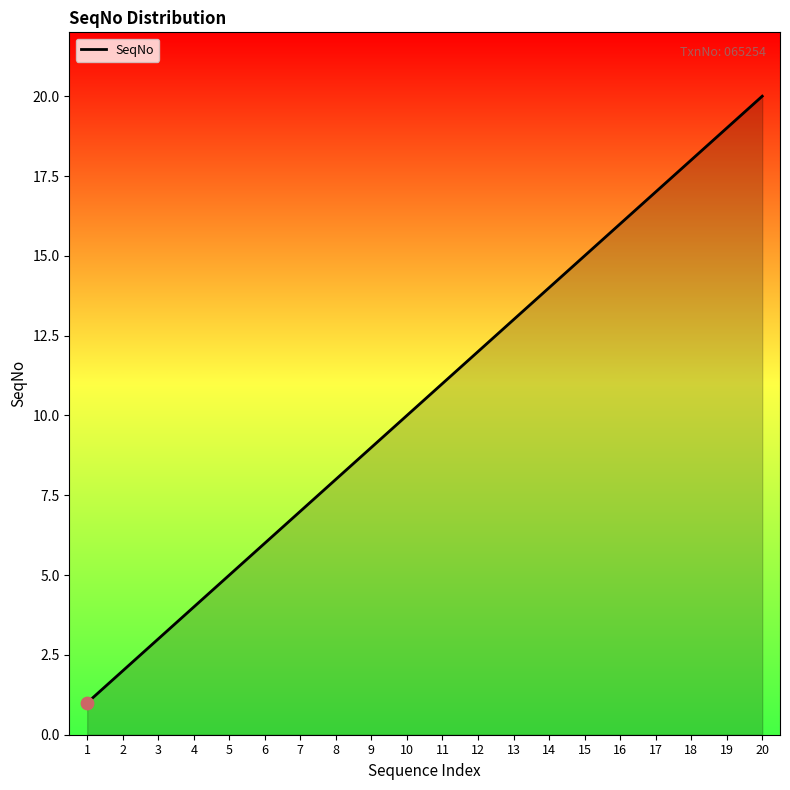

Between 20 and 6, which is larger?

20